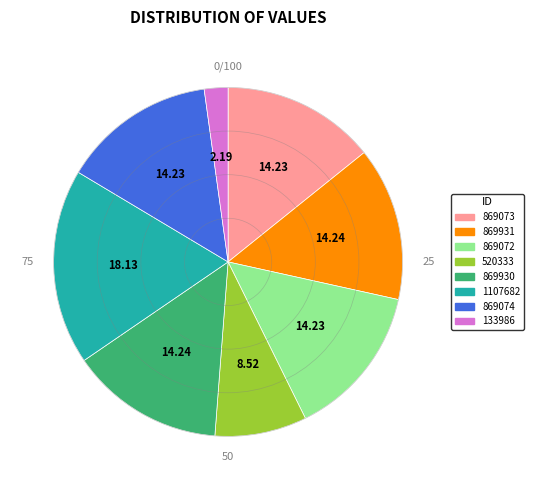

Combined, do 869073 and 133986 account for over 50%?

No